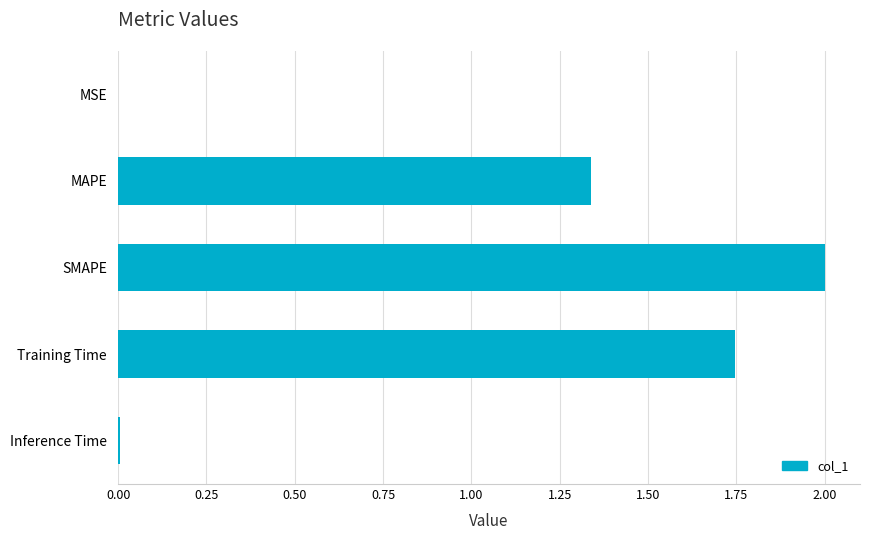

Where is the data nearest to the value 1?

MAPE